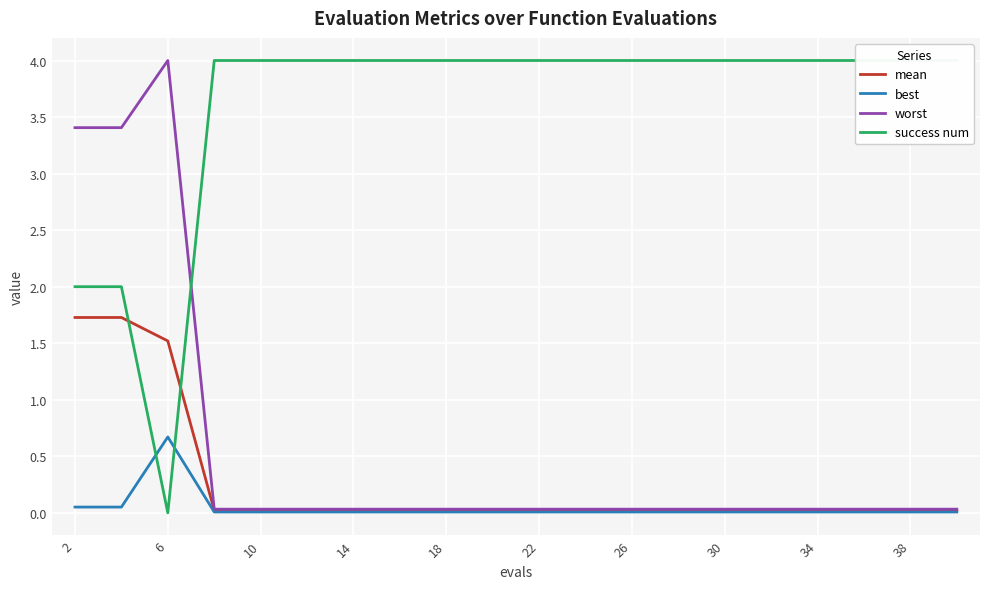

What is the sum of all best values?

0.9